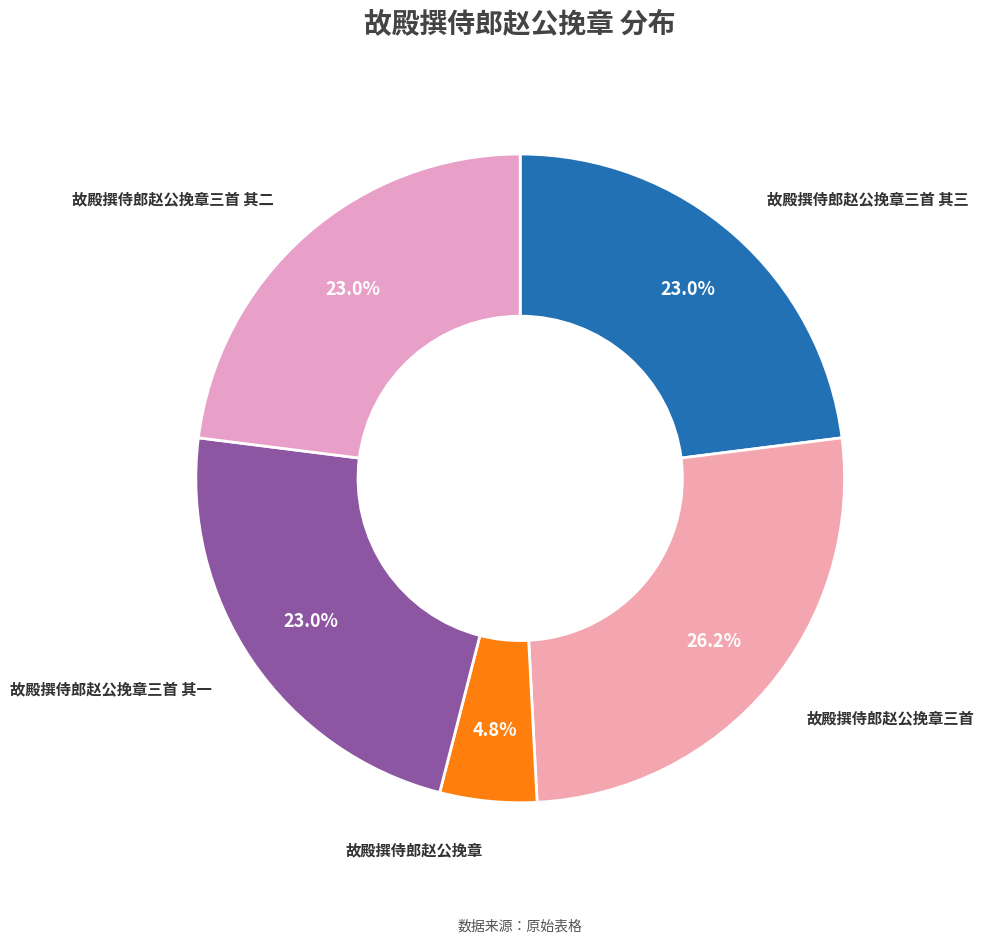

Rank the categories by value from lowest to highest.

故殿撰侍郎赵公挽章, 故殿撰侍郎赵公挽章三首 其三, 故殿撰侍郎赵公挽章三首 其二, 故殿撰侍郎赵公挽章三首 其一, 故殿撰侍郎赵公挽章三首